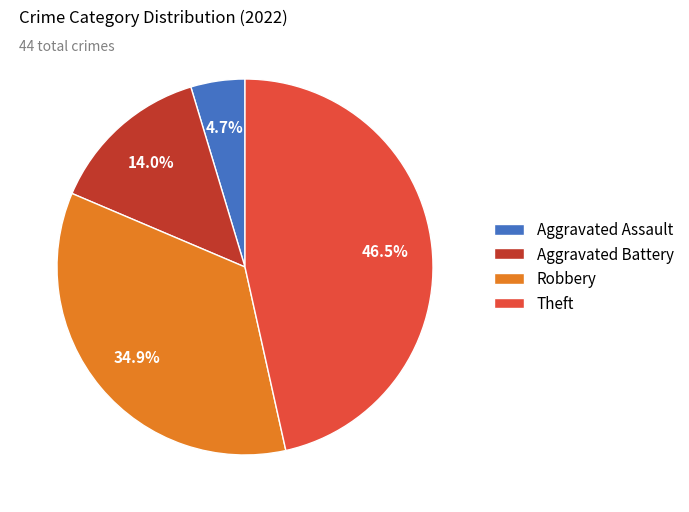

Is there a majority slice in this chart?

No